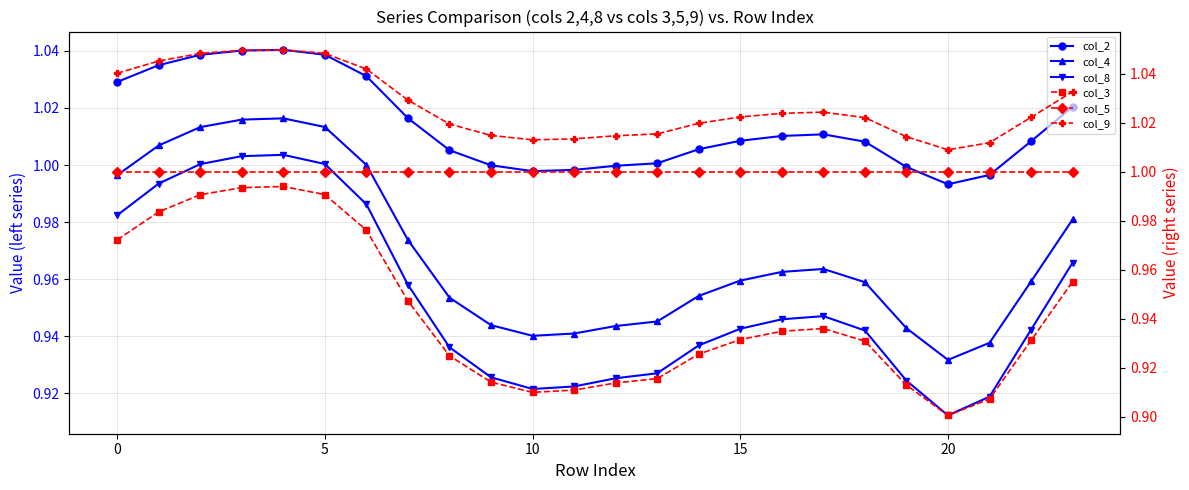

True or false: col_5 and col_2 cross at least once.

True